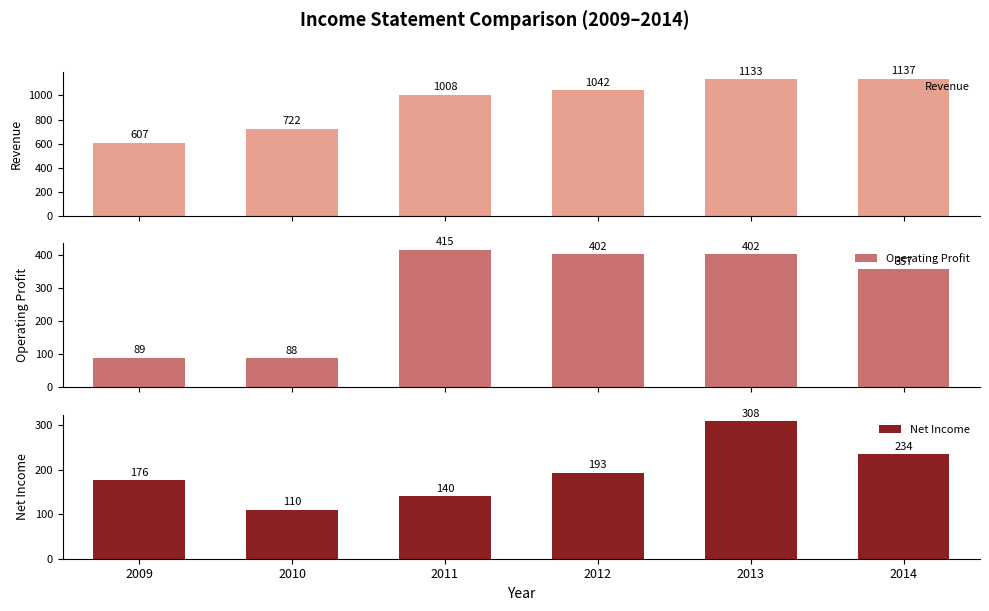

What is the value of the Net Income bar at the 4th from the left?

193